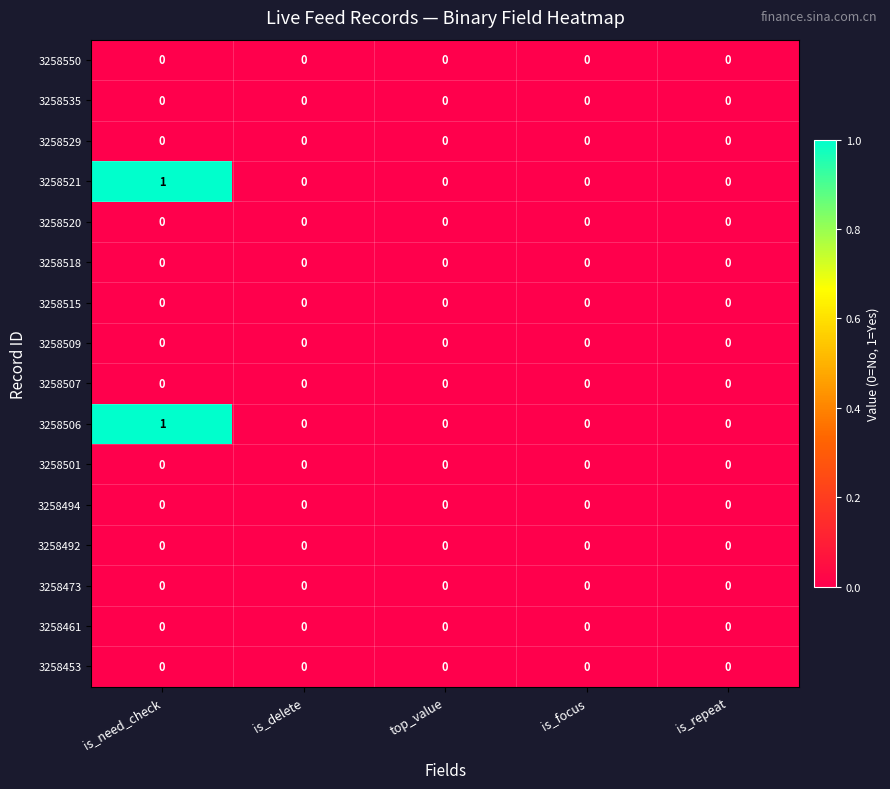

The value of 3258529 at is_repeat is 0. True or false?

True